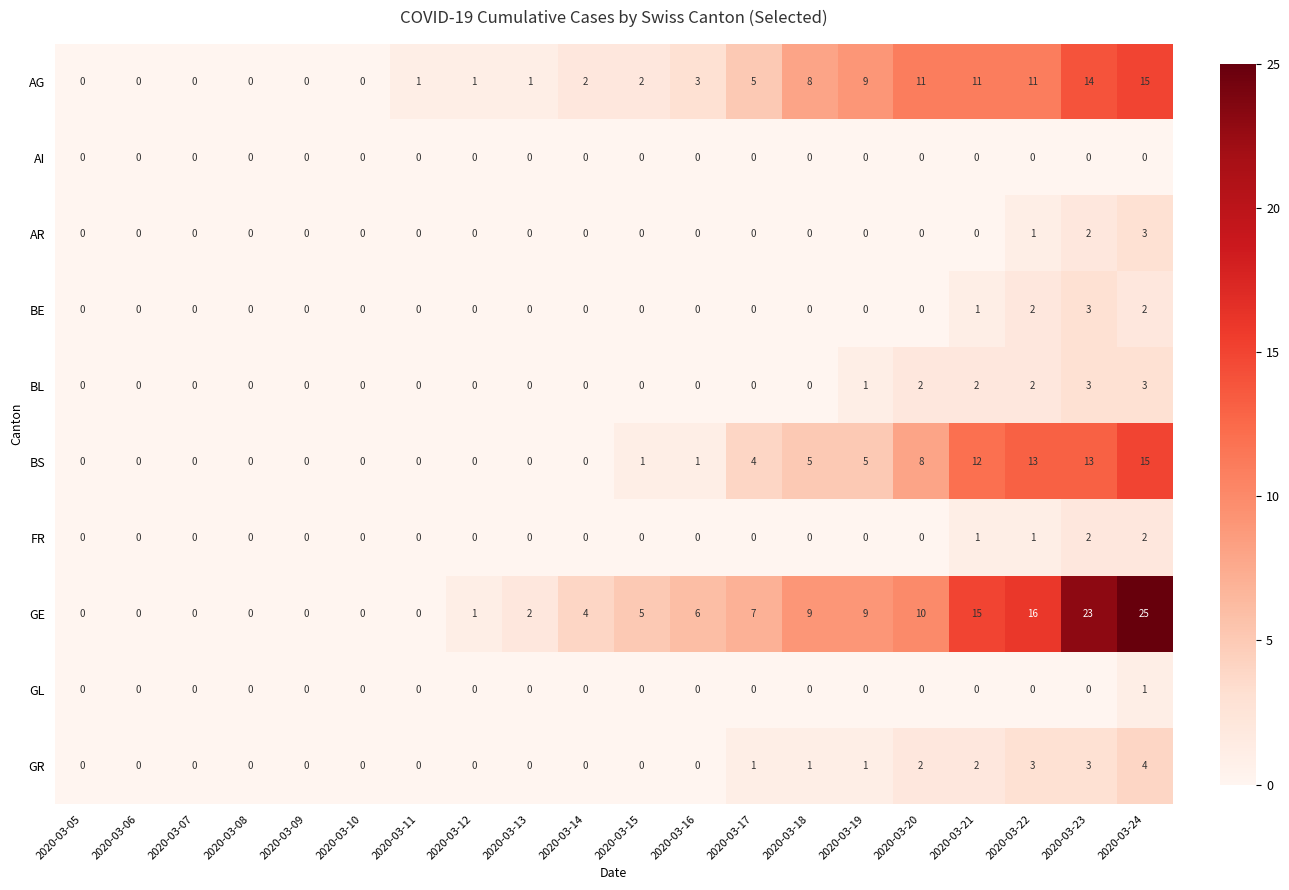

What is the maximum value shown in the chart?

25